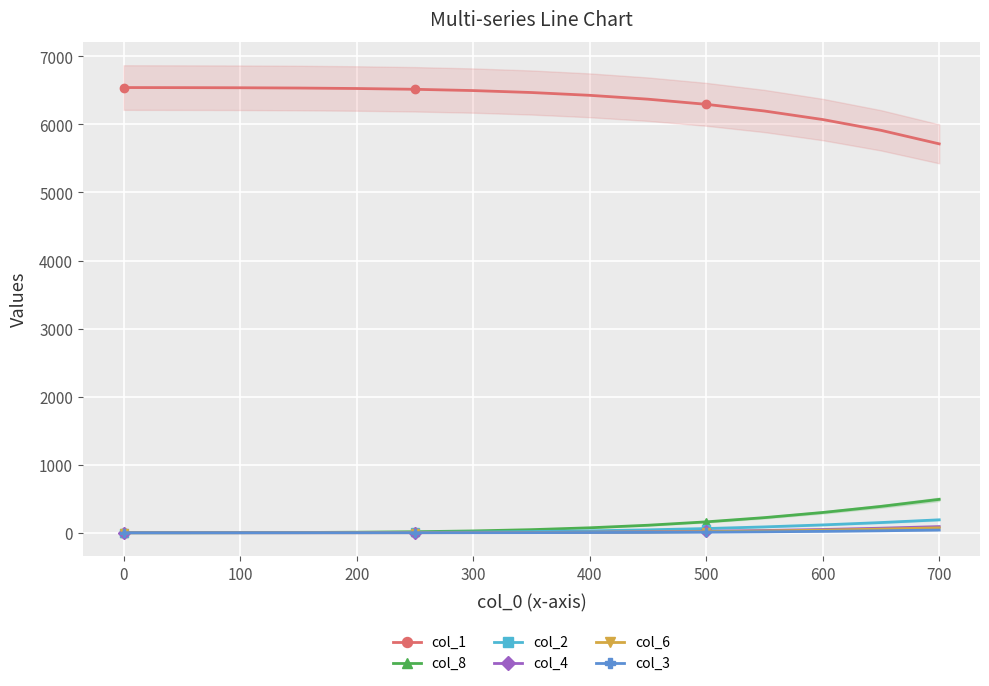

What is the difference between the maximum and minimum values in the col_4 series?

90.3